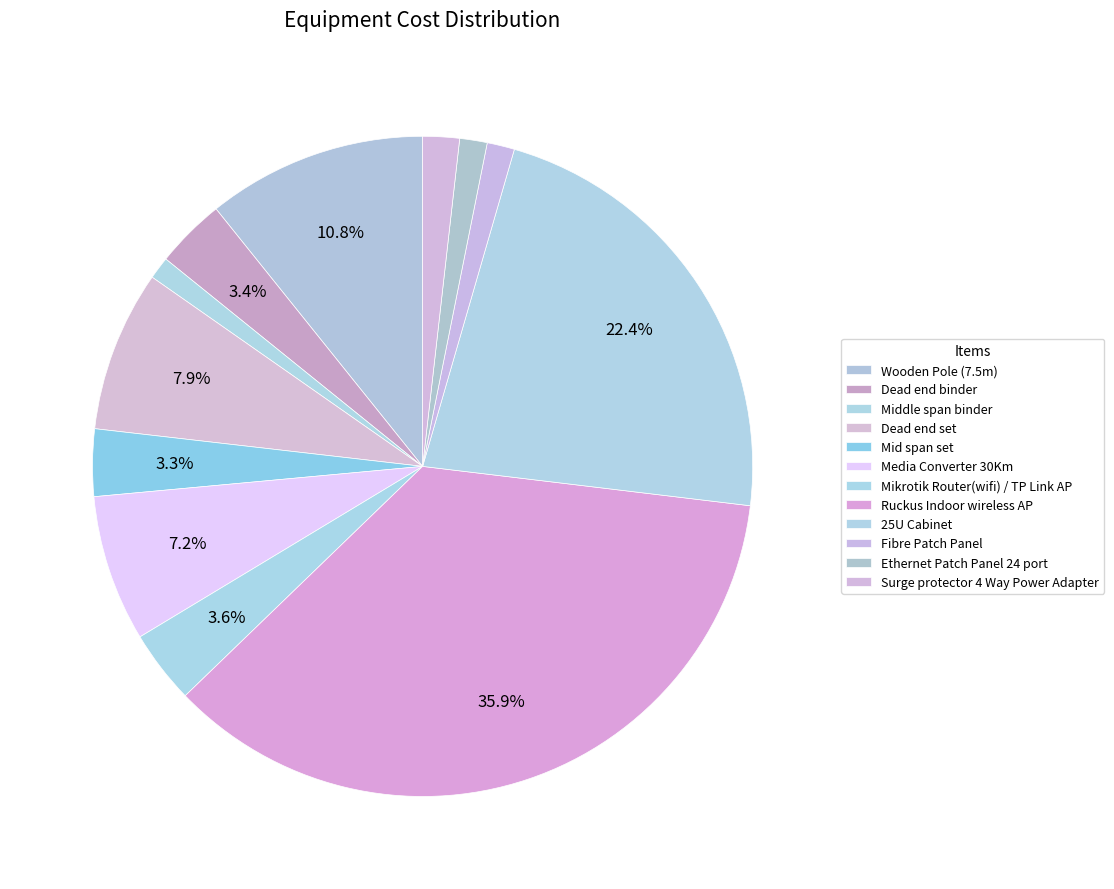

How many segments does this pie chart have?

12